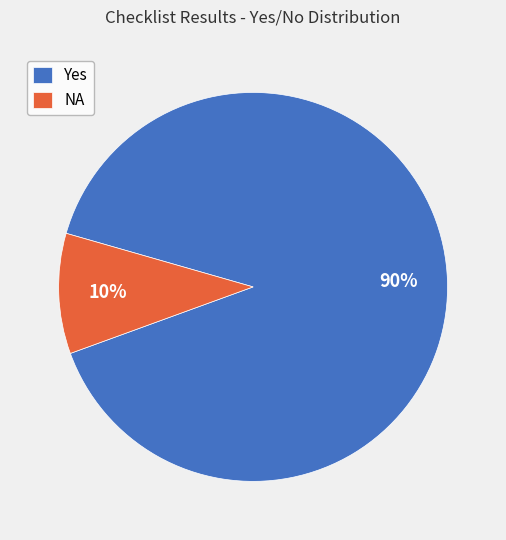

To the nearest percent, what is the difference between the largest and smallest slice percentages?

80%